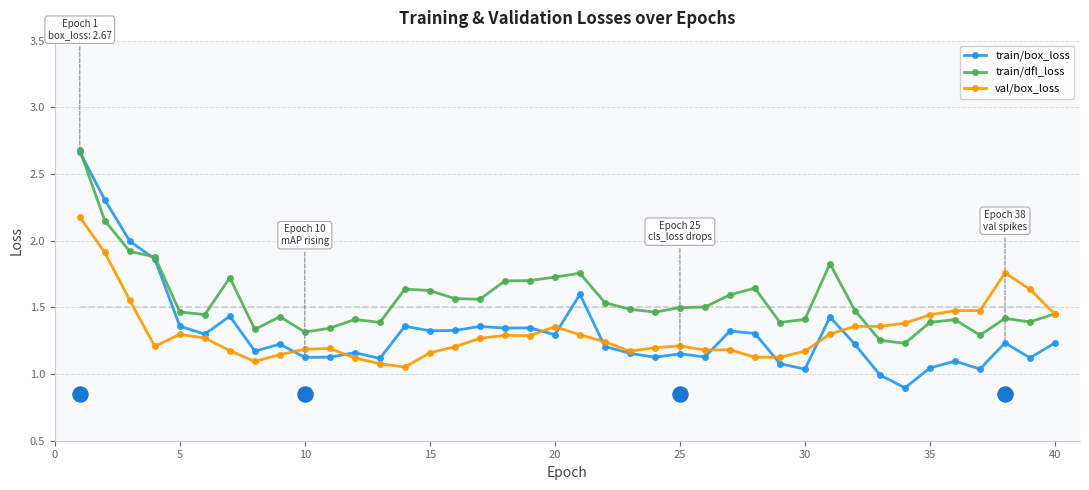

What are all the series names shown in the legend?

train/box_loss, train/dfl_loss, val/box_loss